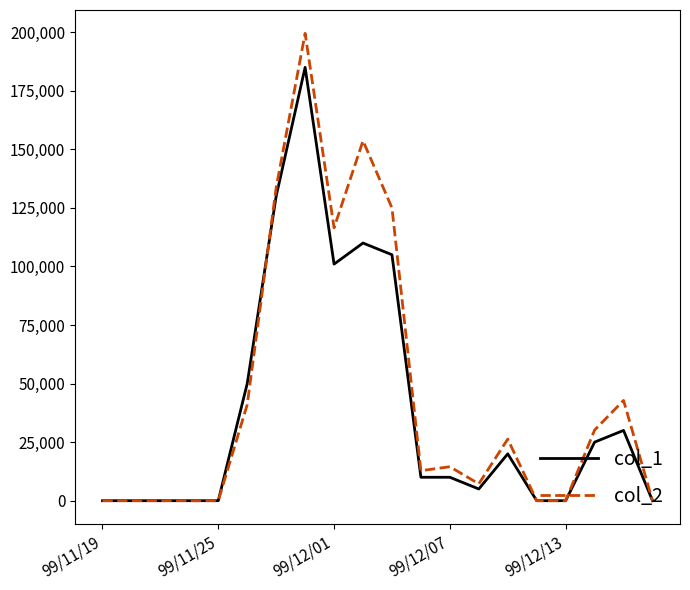

Which series has the largest range (max minus min)?

col_2